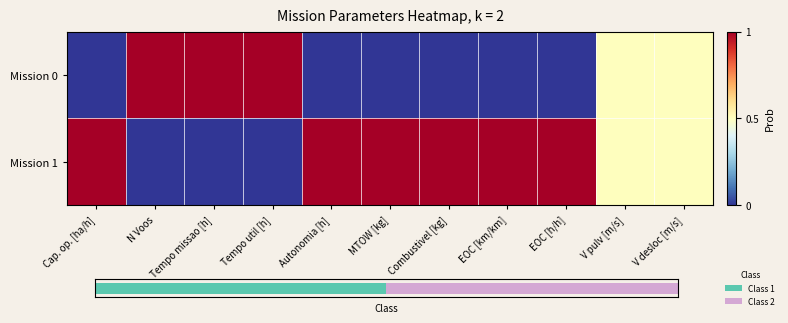

How many data points does each series have?

11